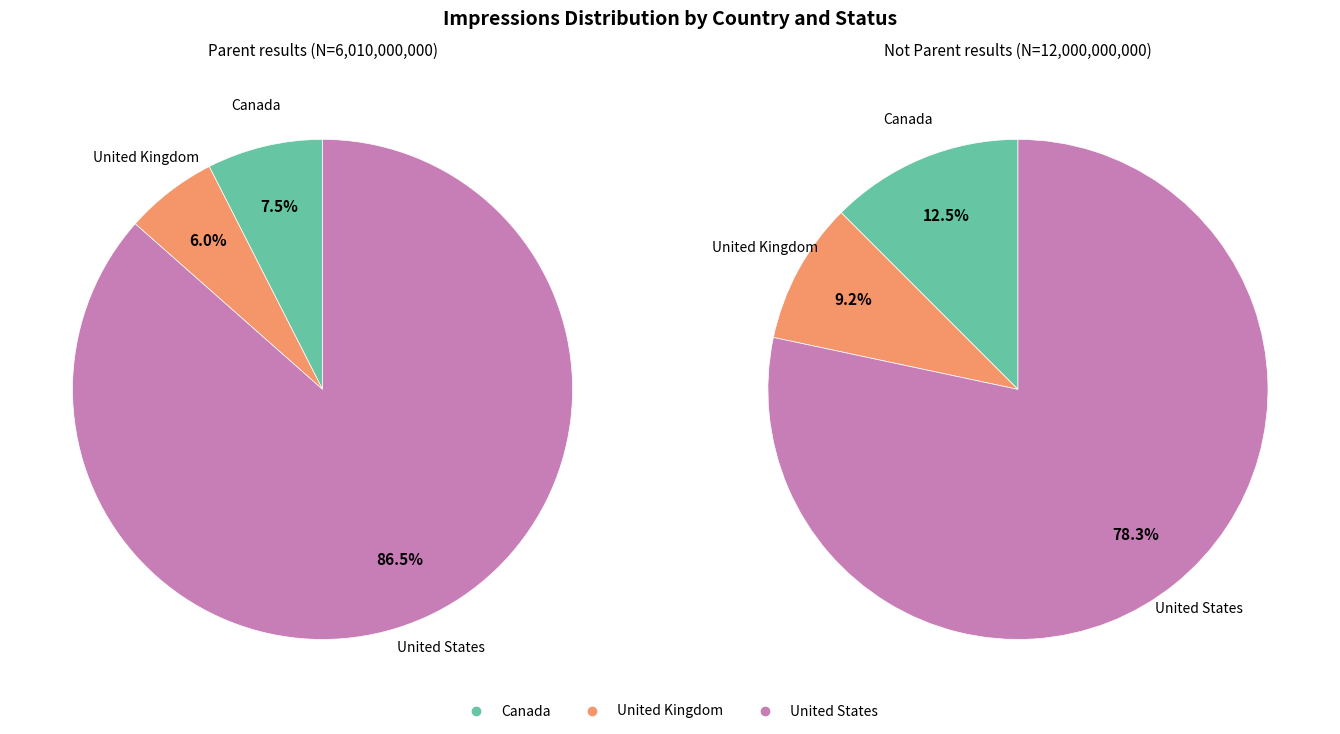

Does United States account for over 50% of the chart?

Yes